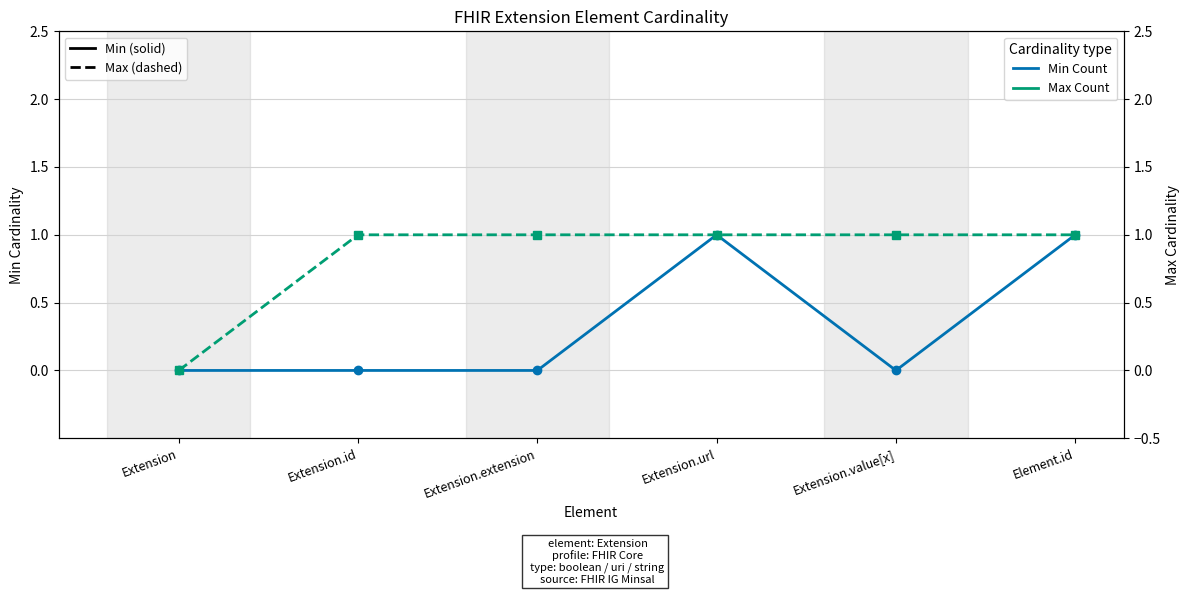

True or false: Max Count and Min Count cross at least once.

False